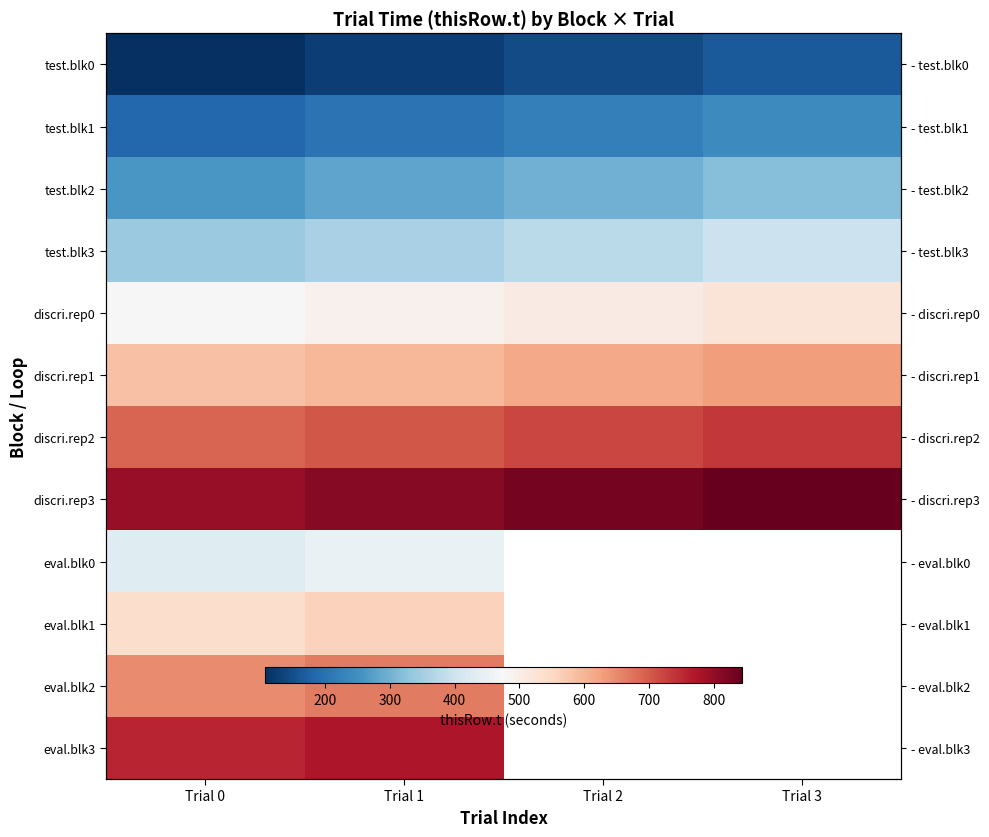

How many categories are shown in the chart?

4